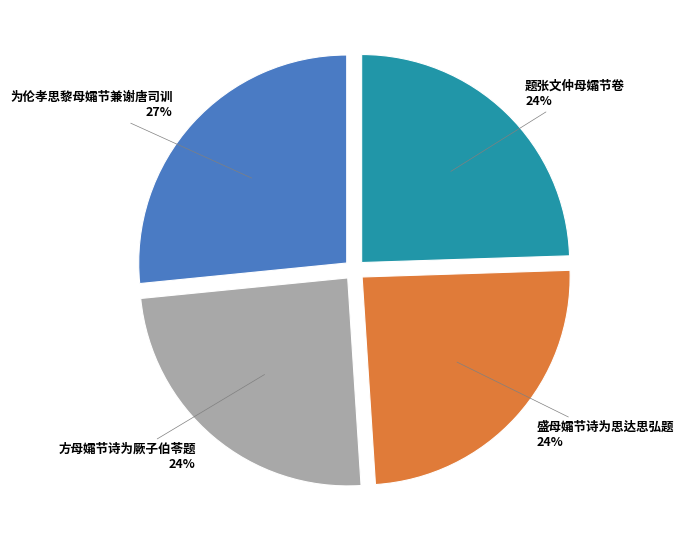

How many segments does this pie chart have?

4